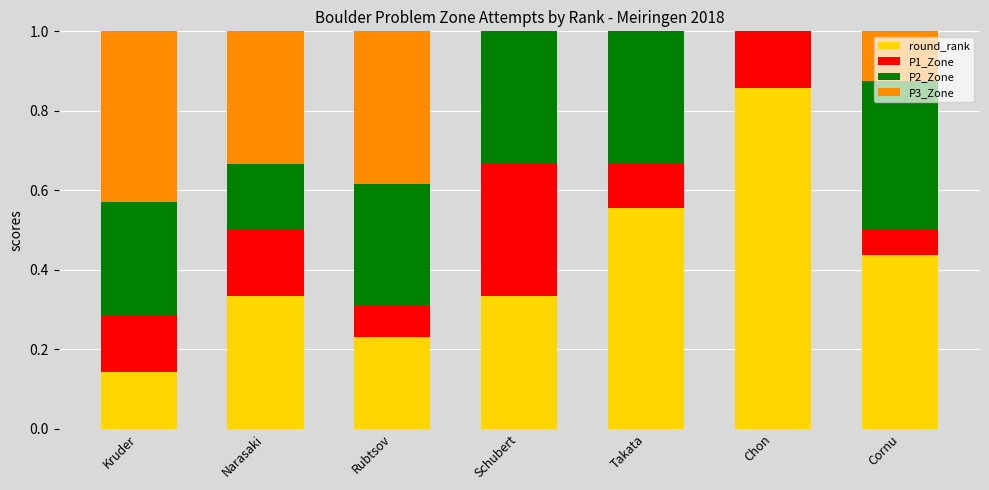

What is the total value across all series at Takata?

1.0